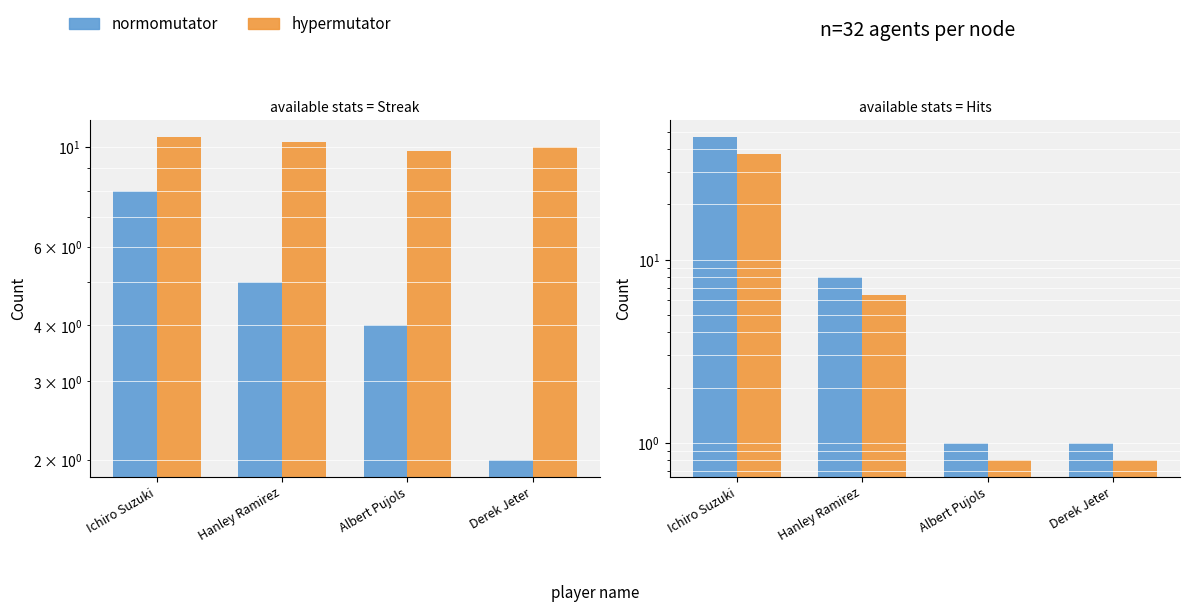

How many data points in Max Streak are above 5?

1